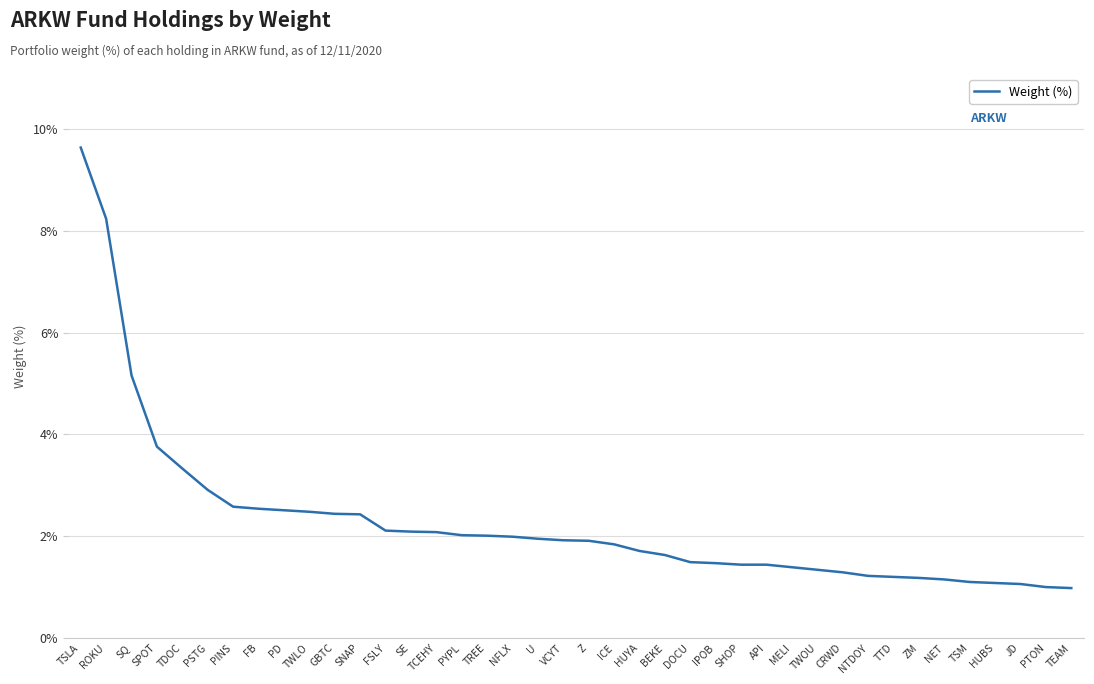

True or false: the data shows 2.5 at TWLO.

True